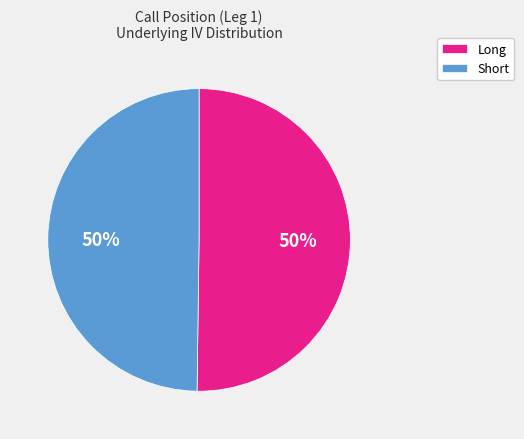

The Short slice represents 50% of the pie. True or false?

True